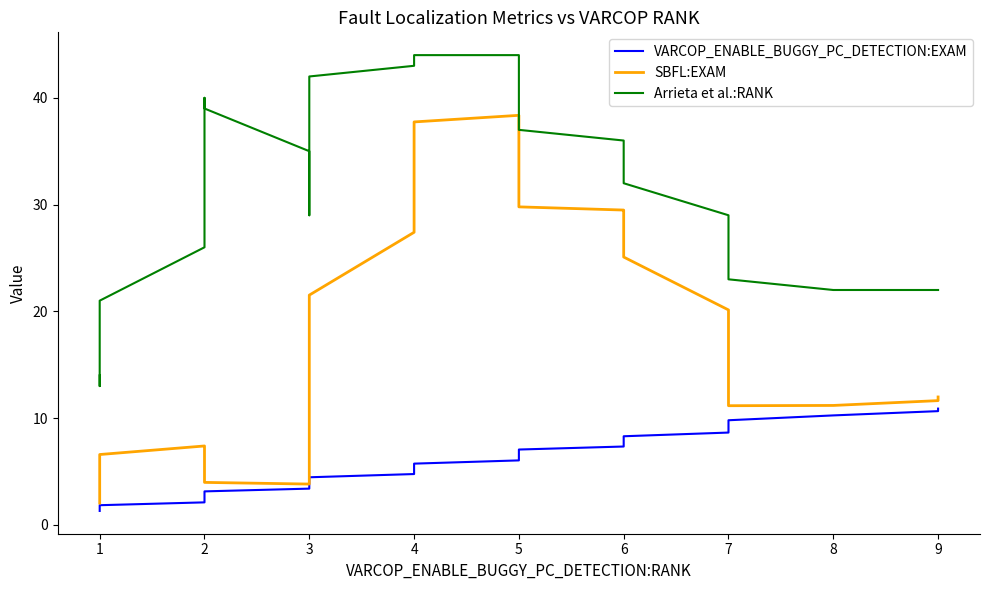

True or false: SBFL:EXAM has more than 1 interior local peaks.

True